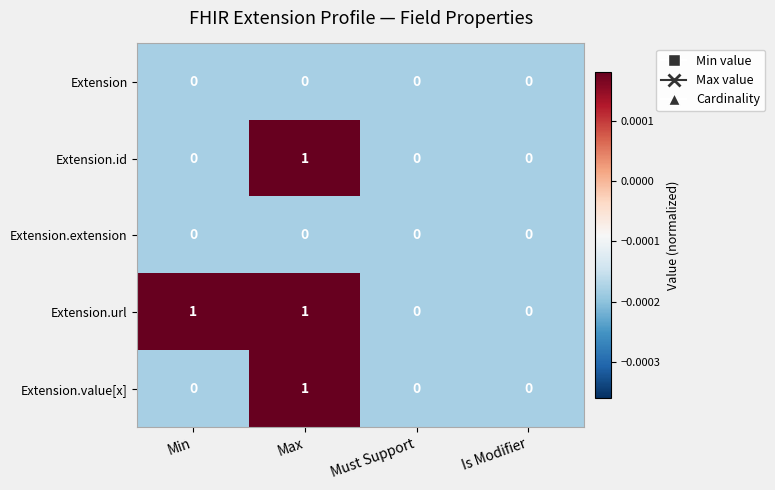

How many data points does each series have?

4